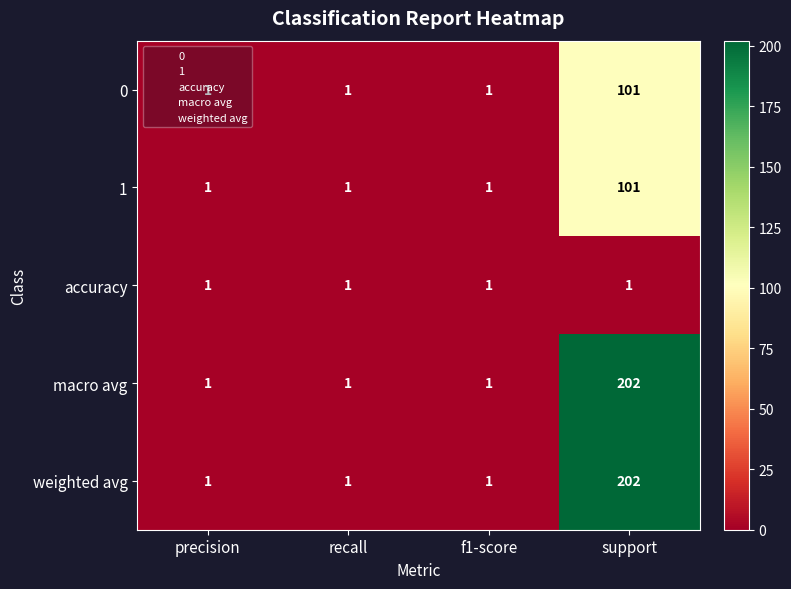

True or false: macro avg has a value of 0 at f1-score.

False